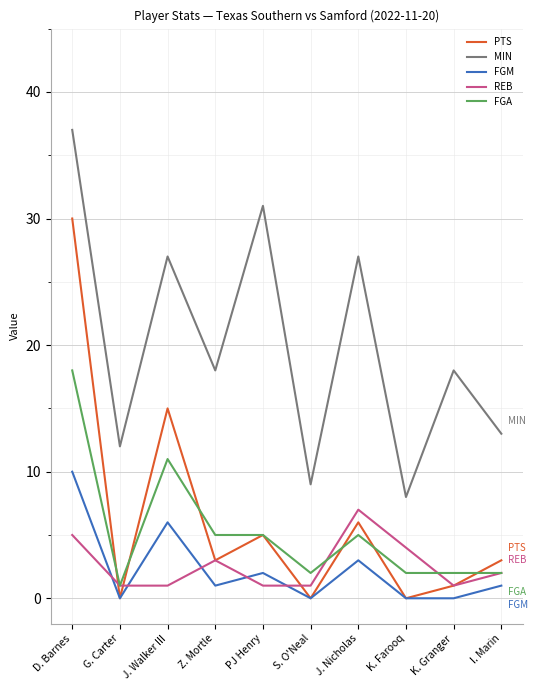

True or false: PTS and MIN cross at least once.

False